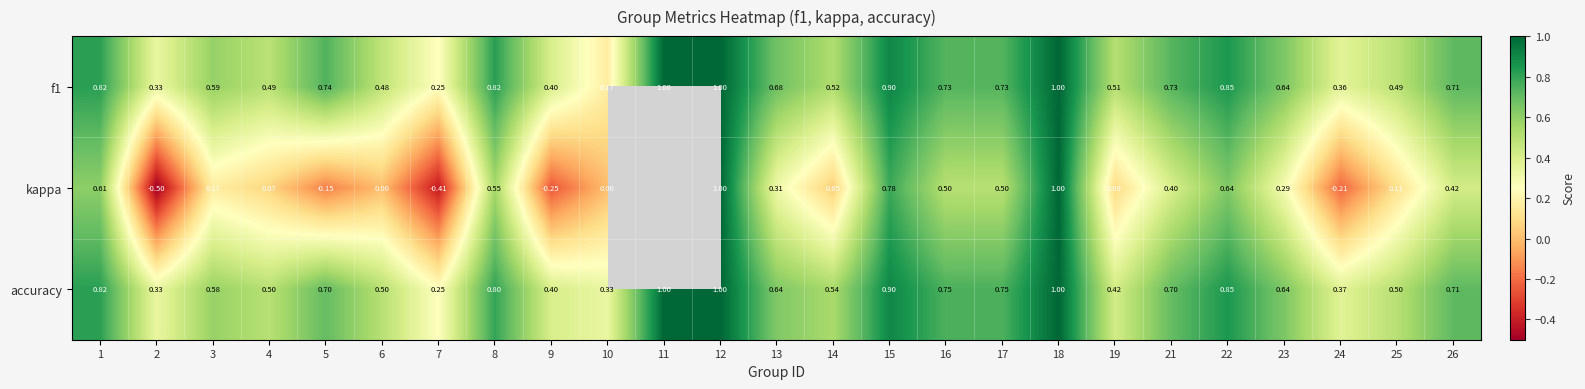

Count the number of categories in the chart.

25